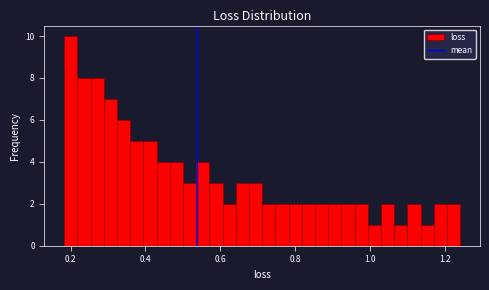

Around what value on the x-axis is the tallest bar? Give the approximate position of its centre, as read against the axis.

0.20